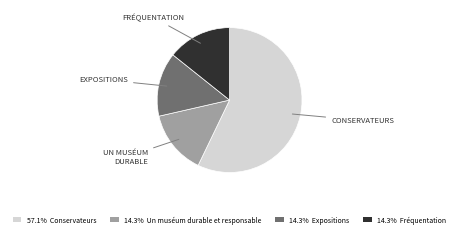

Does any single category account for the majority?

Yes